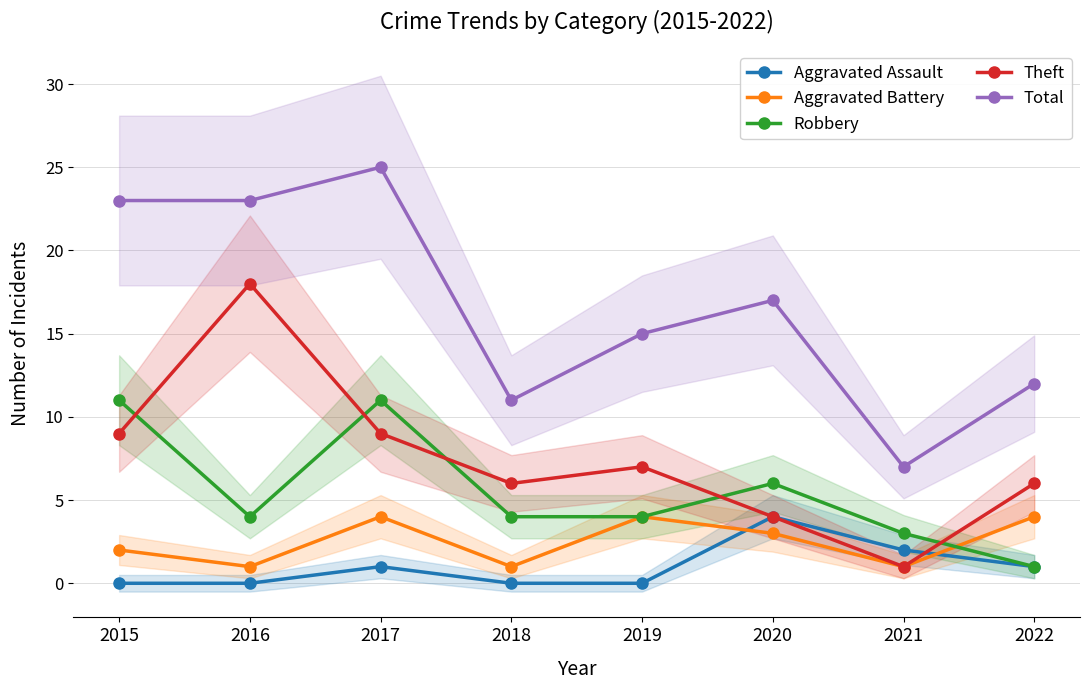

Where does the Aggravated Battery series first go above 3?

2017